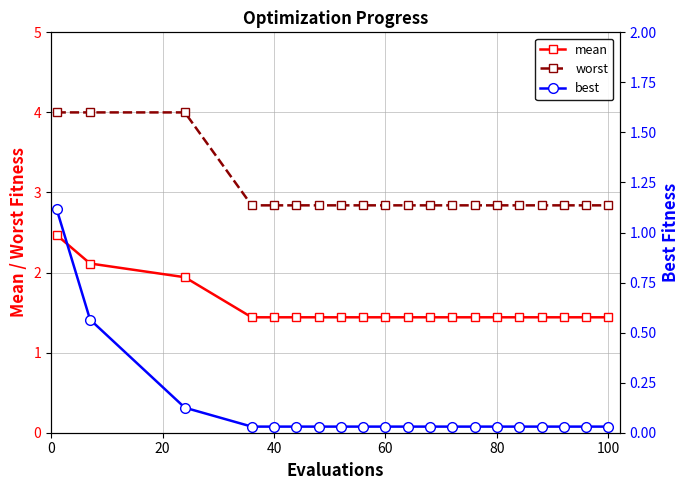

True or false: best and worst intersect in this chart.

False